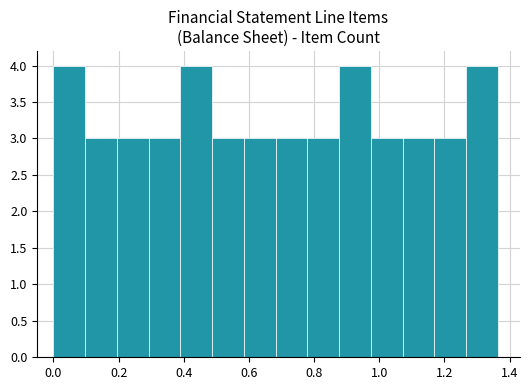

Reading left to right, transcribe this chart: for each bar, give the range it covers on the x-axis and its height. Neither the bar edges nor the heights are printed on the chart, so give them approximately, as read against the axes.

0.00 to 0.10: 4
0.10 to 0.20: 3
0.20 to 0.30: 3
0.30 to 0.38: 3
0.38 to 0.48: 4
0.48 to 0.58: 3
0.58 to 0.68: 3
0.68 to 0.78: 3
0.78 to 0.88: 3
0.88 to 0.98: 4
0.98 to 1.08: 3
1.08 to 1.16: 3
1.16 to 1.26: 3
1.26 to 1.36: 4